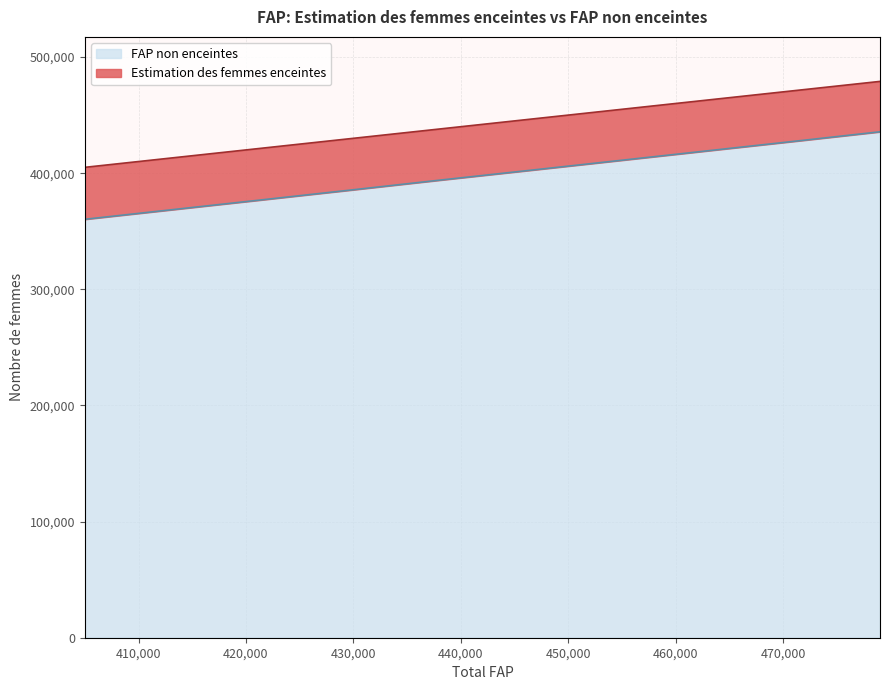

Between 2023 and 2029, which series saw the biggest shift?

Estimation des femmes enceintes